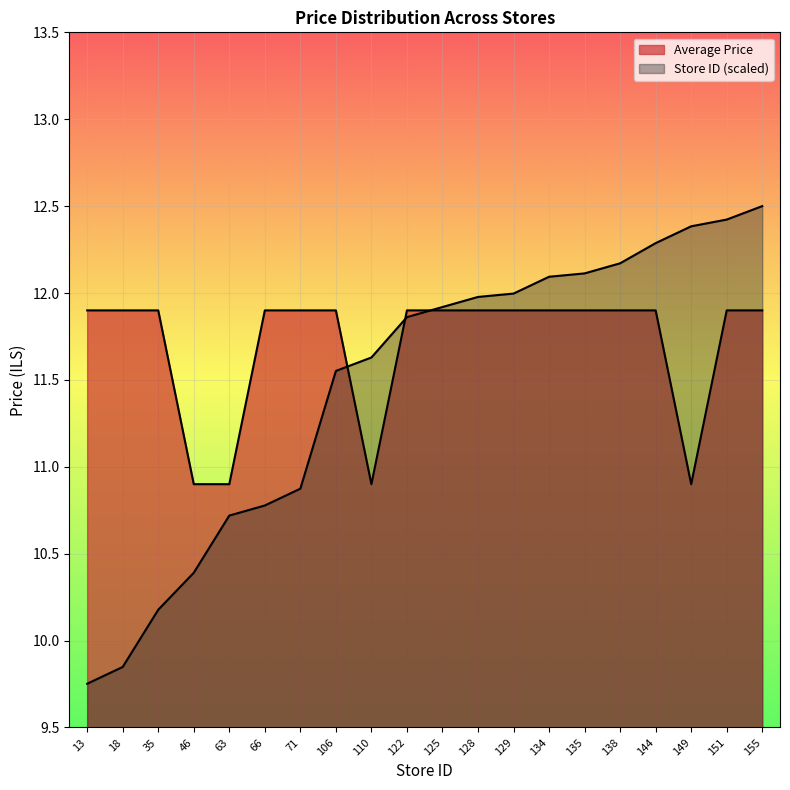

What is the total value across all series at 106?

23.5